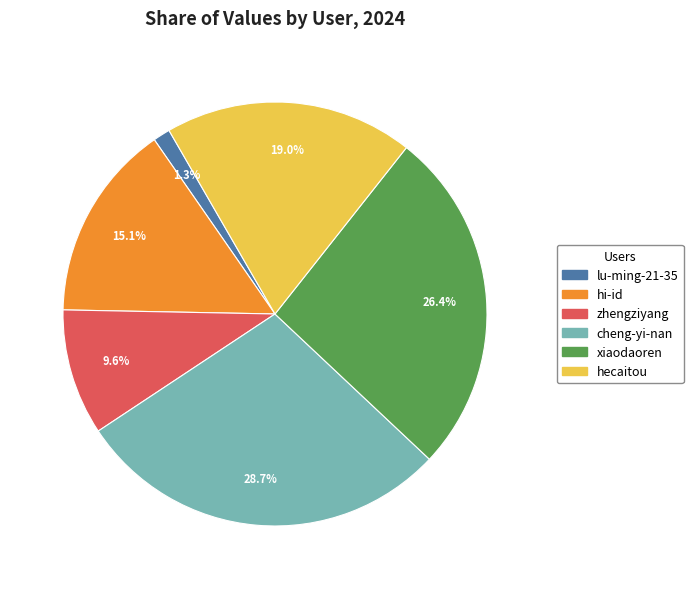

What is the ratio of the value at zhengziyang to the value at xiaodaoren?

0.4